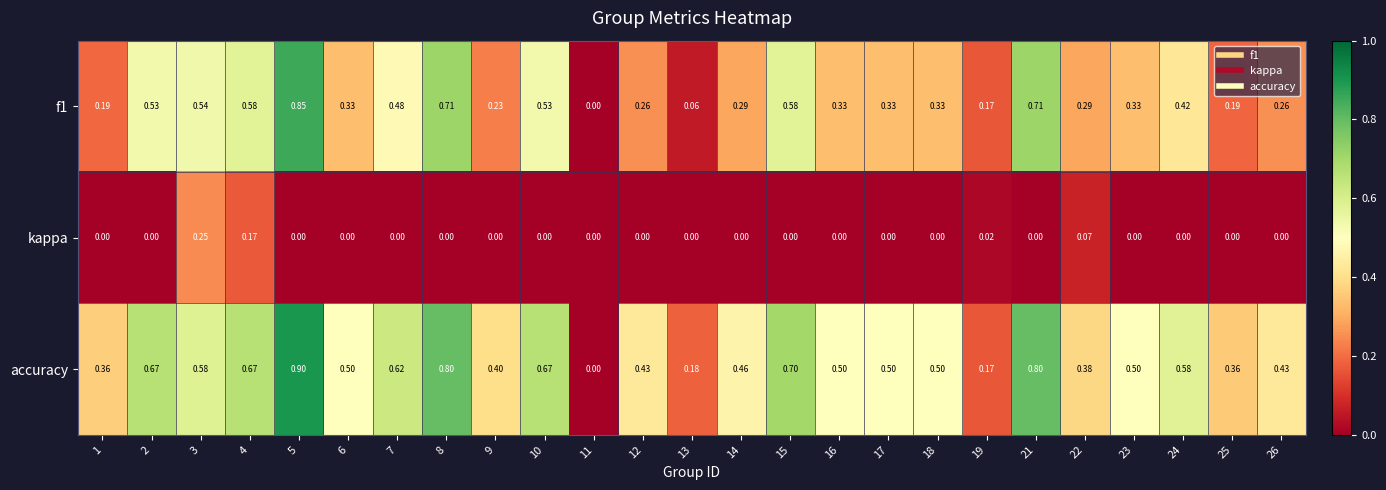

Which series has the largest total across all categories?

accuracy